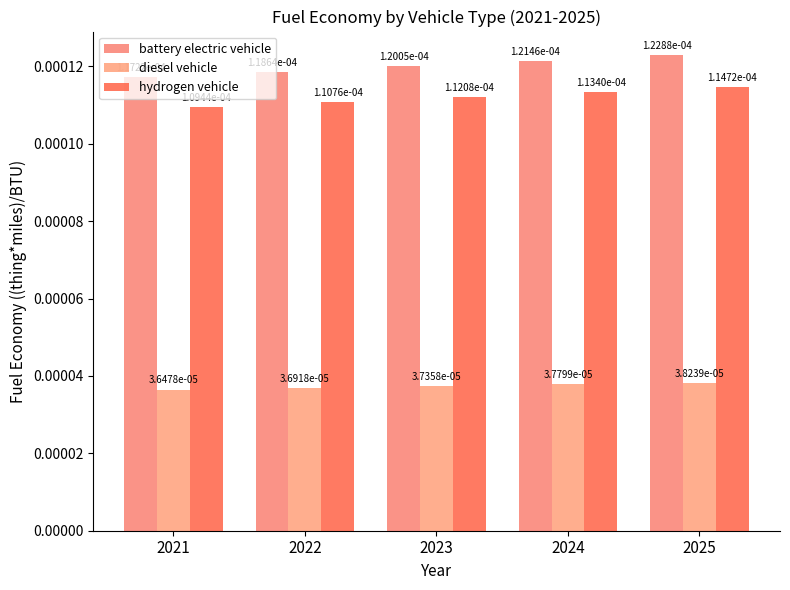

At which label is hydrogen vehicle closest to 0?

2021